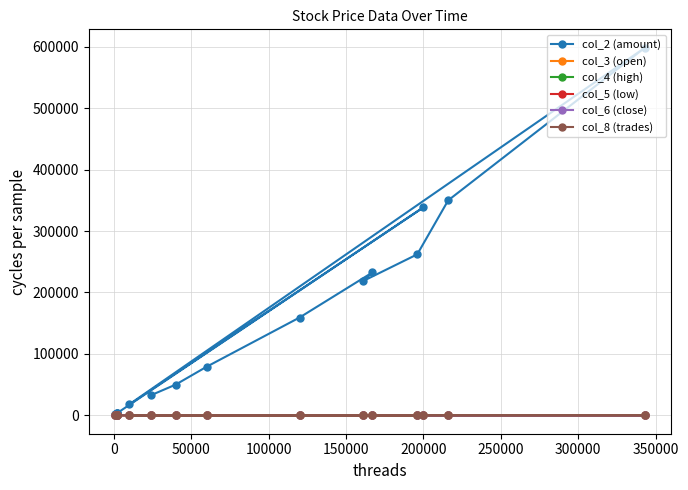

True or false: col_6 (close) has a value of 1.4 at 250000.

True